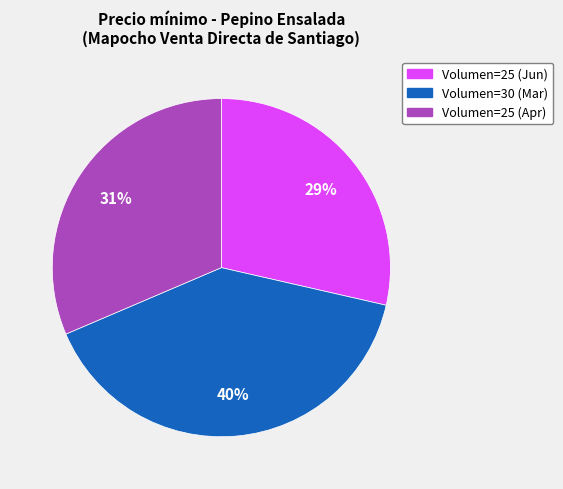

How many segments does this pie chart have?

3